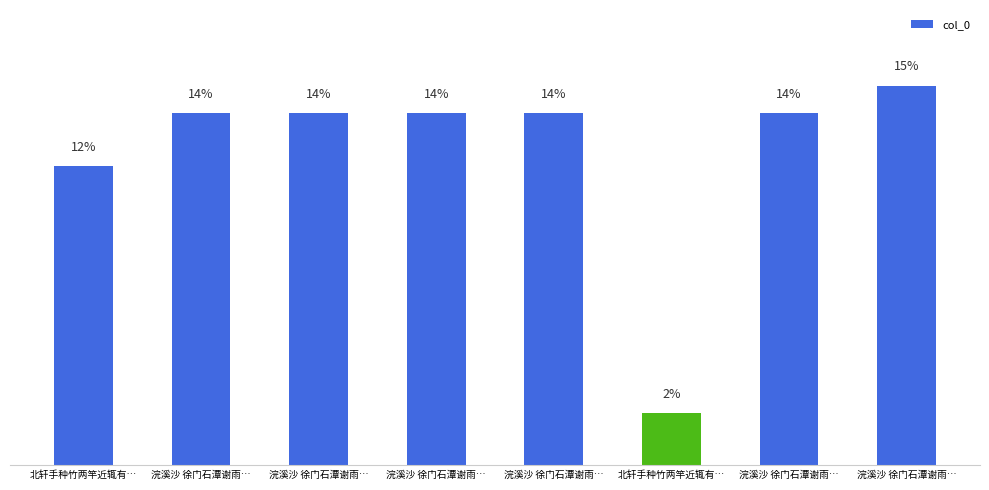

Reading right to left, list all the values displayed in this chart.

15.2	14.1	2.1	14.1	14.1	14.1	14.1	12.0